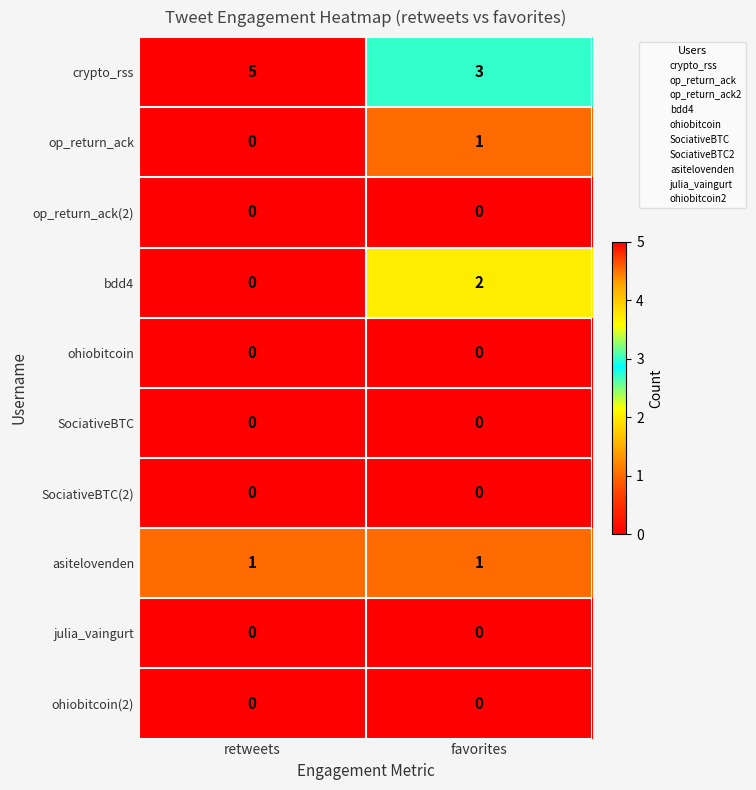

What is the total value across all series at retweets?

6